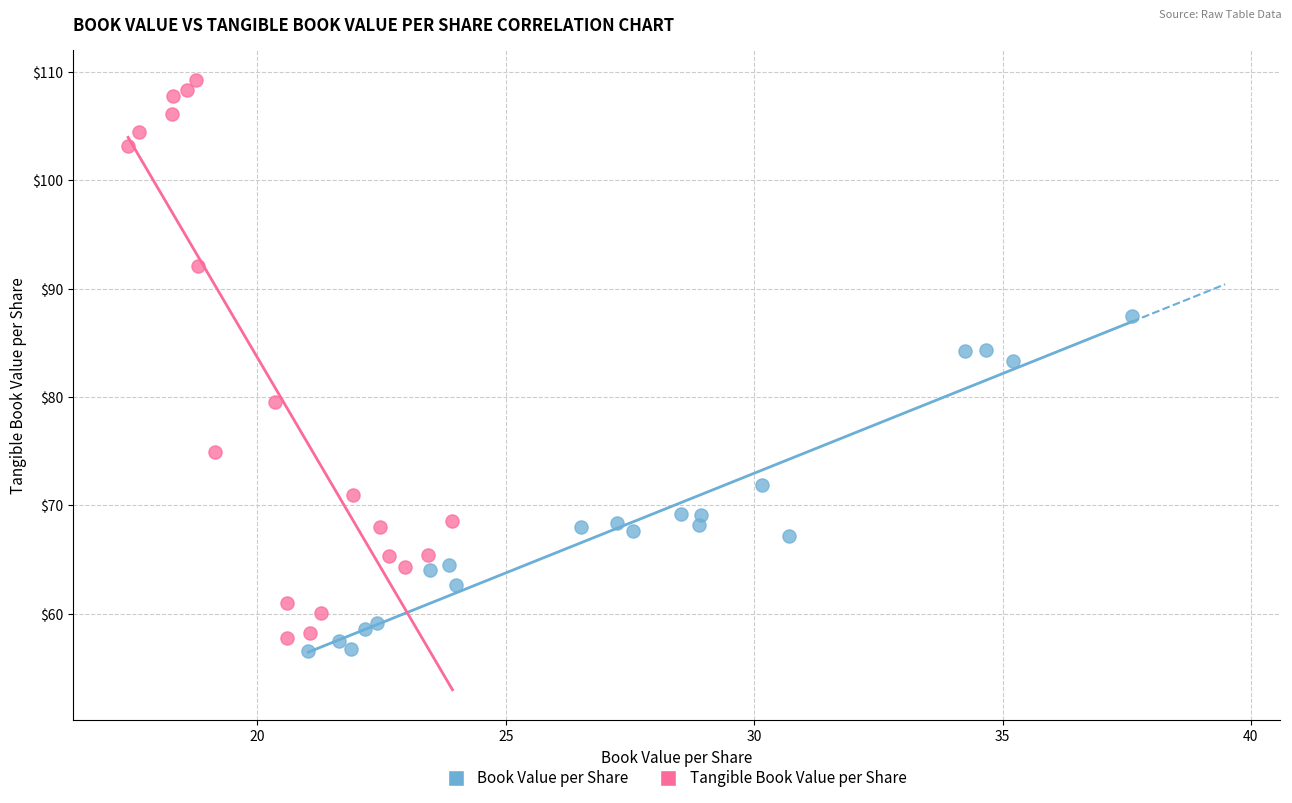

Which series contains the lowest Y value?

Book Value per Share